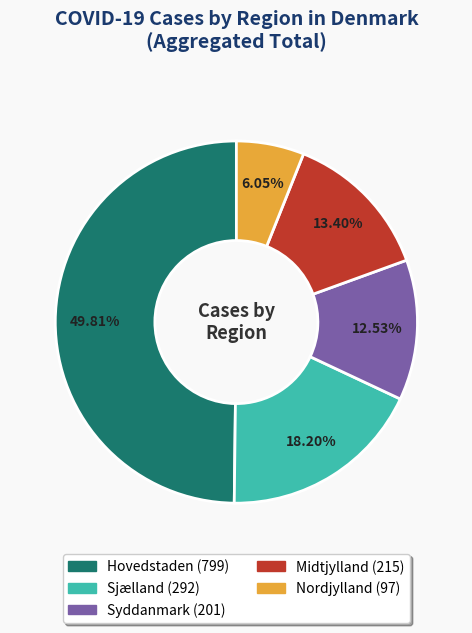

Which has a higher value, Syddanmark or Hovedstaden?

Hovedstaden